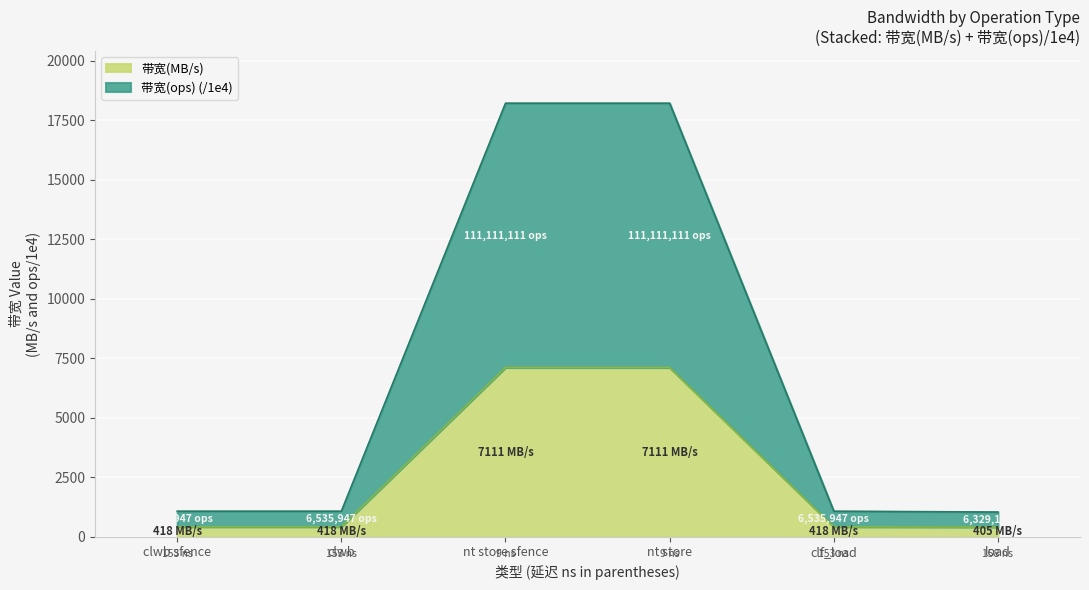

What is the sum of all 带宽(MB/s) values?

15881.0